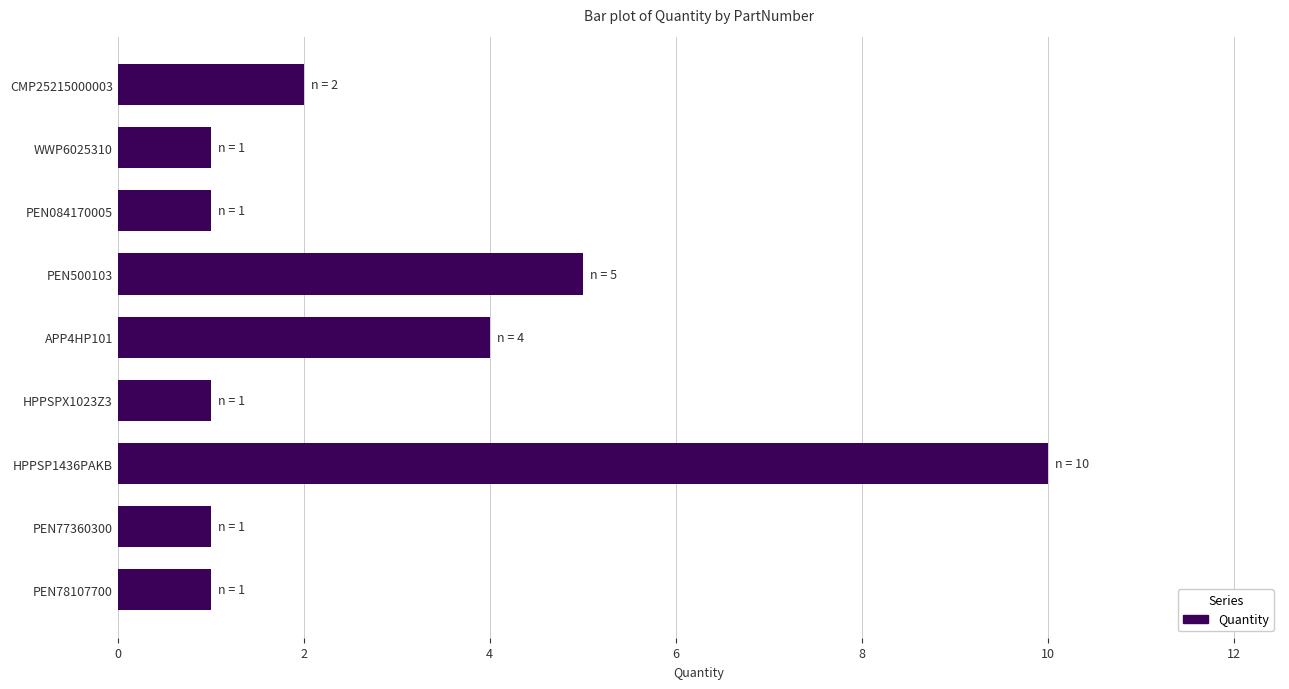

What is the change in value from HPPSP1436PAKB to PEN084170005?

-9